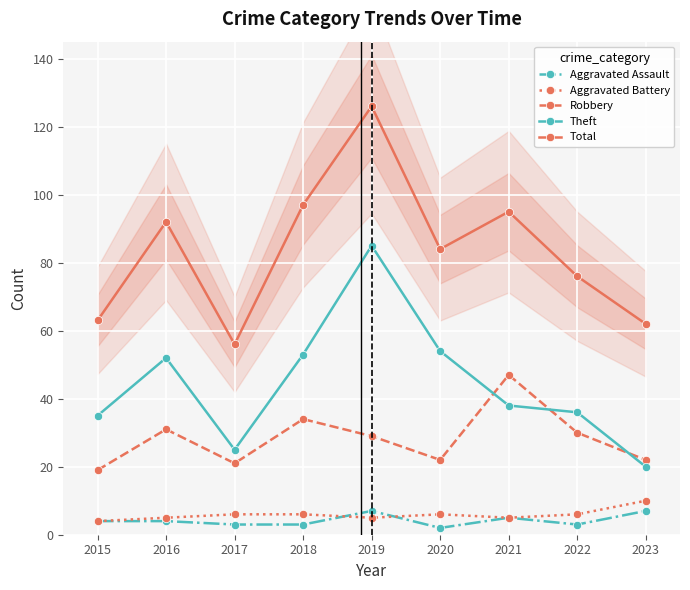

Which category has the lowest value in the Aggravated Assault series?

2020